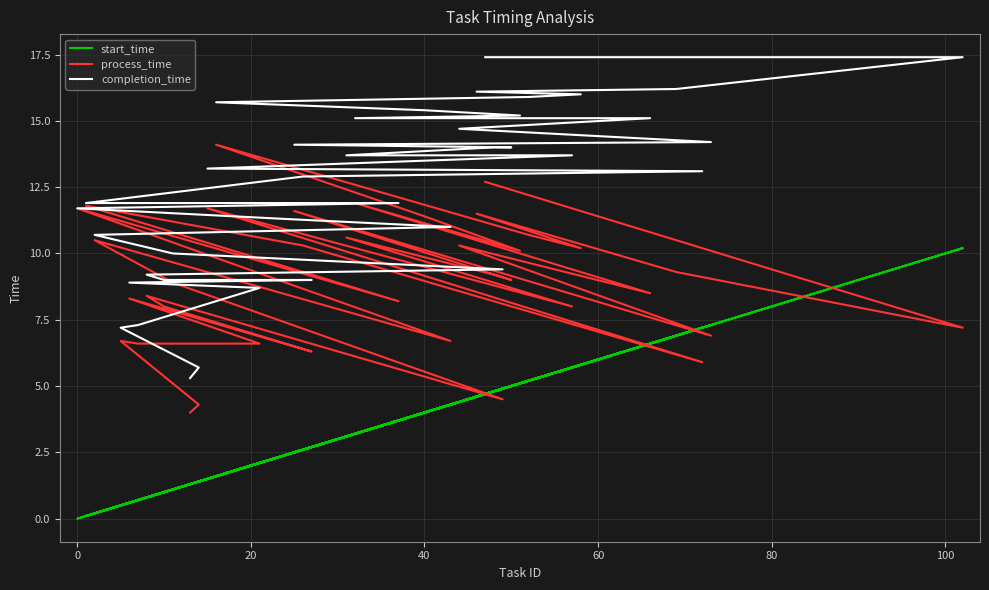

How many values in the process_time series are below 9?

20